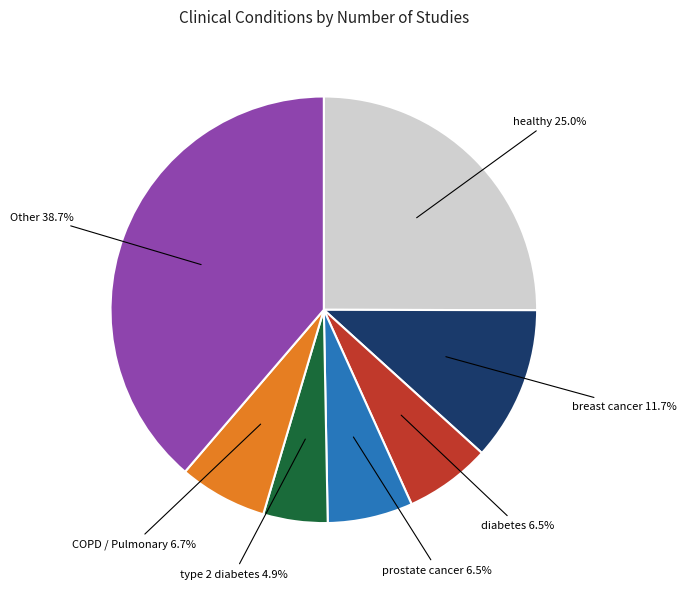

Is there a majority slice in this chart?

No